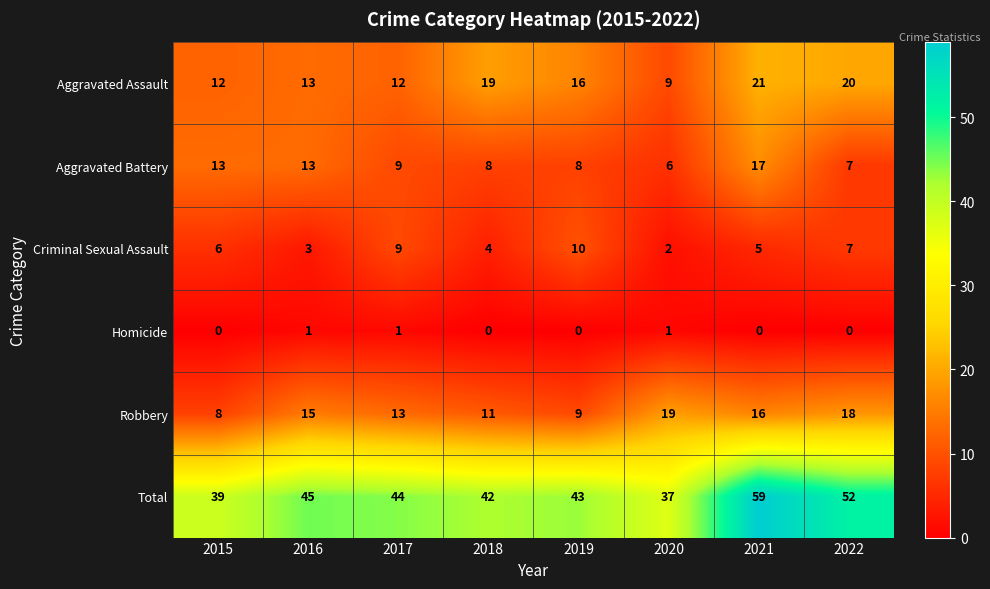

What is the difference between the highest and lowest values at 2017?

43